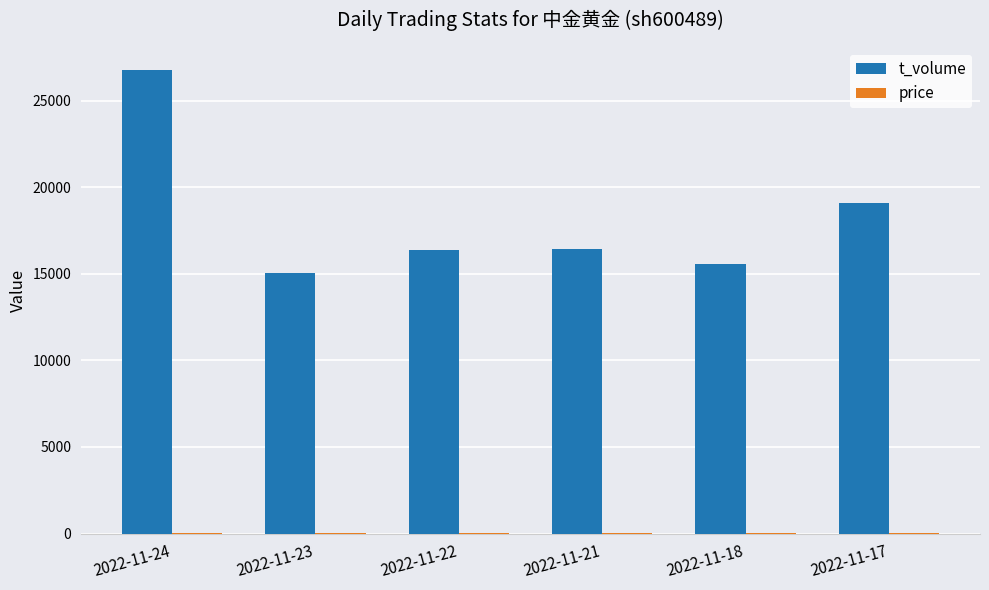

Which series changed the most between 2022-11-24 and 2022-11-21?

t_volume